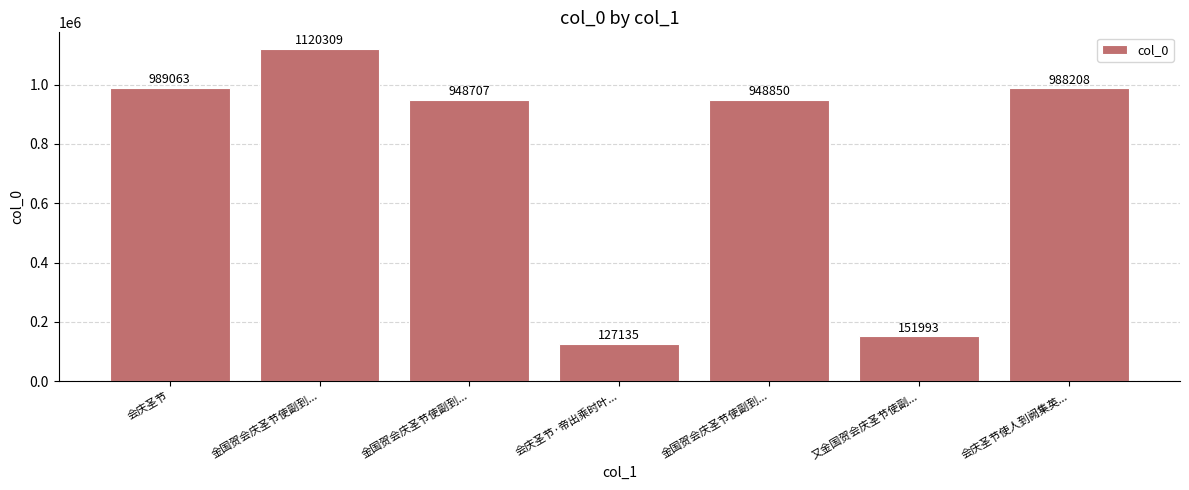

Reading right to left, list all the values displayed in this chart.

会庆圣节使人到阙集英...=988208	又金国贺会庆圣节使副...=151993	金国贺会庆圣节使副到...=948850	会庆圣节·帝出乘时叶...=127135	金国贺会庆圣节使副到...=948707	金国贺会庆圣节使副到...=1120309	会庆圣节=989063